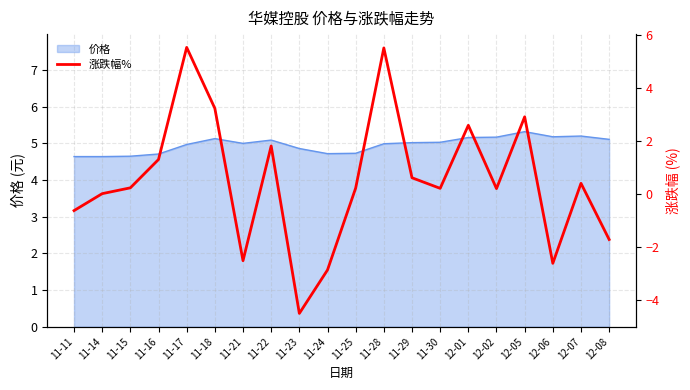

Reading left to right, transcribe all the data shown in this chart.

-0.6	0.0	0.2	1.3	5.5	3.2	-2.5	1.8	-4.5	-2.9	0.2	5.5	0.6	0.2	2.6	0.2	2.9	-2.6	0.4	-1.7